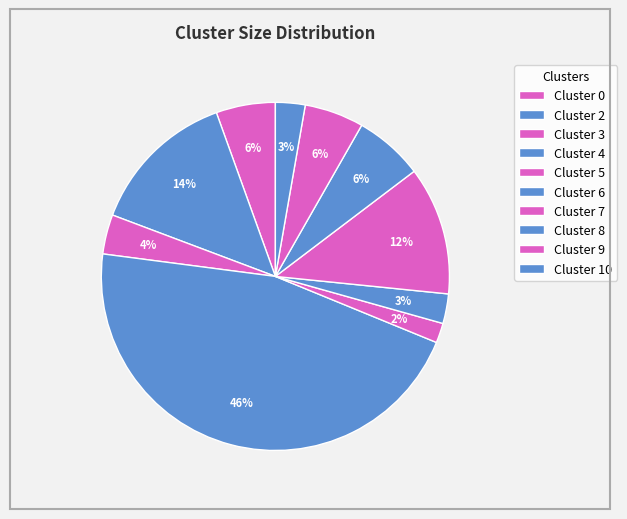

What is the total percentage of Cluster 9 and Cluster 5?

7.3%